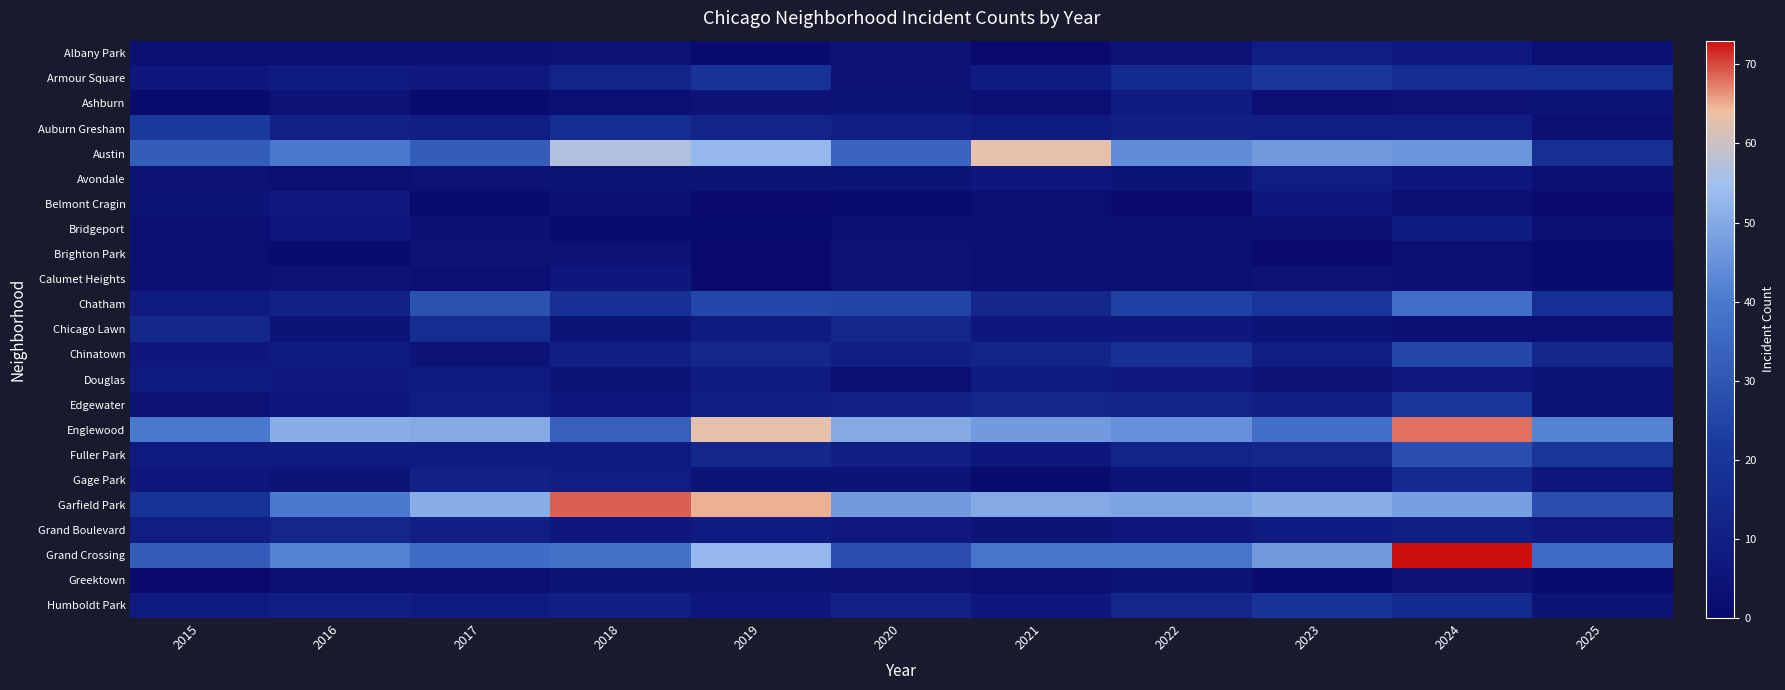

Reading left to right, transcribe all the data shown in this chart.

Albany Park: 2015=2	2016=2	2017=3	2018=4	2019=1	2020=4	2021=0	2022=4	2023=9	2024=7	2025=2
Armour Square: 2015=6	2016=8	2017=7	2018=12	2019=19	2020=4	2021=8	2022=15	2023=21	2024=16	2025=16
Ashburn: 2015=1	2016=4	2017=1	2018=2	2019=4	2020=5	2021=2	2022=8	2023=3	2024=4	2025=5
Auburn Gresham: 2015=22	2016=11	2017=10	2018=16	2019=12	2020=10	2021=8	2022=10	2023=9	2024=10	2025=3
Austin: 2015=32	2016=40	2017=32	2018=57	2019=53	2020=34	2021=63	2022=44	2023=47	2024=46	2025=17
Avondale: 2015=4	2016=2	2017=4	2018=5	2019=5	2020=5	2021=6	2022=5	2023=9	2024=6	2025=3
Belmont Cragin: 2015=5	2016=7	2017=1	2018=3	2019=0	2020=1	2021=2	2022=0	2023=6	2024=2	2025=0
Bridgeport: 2015=2	2016=6	2017=3	2018=1	2019=1	2020=2	2021=3	2022=3	2023=2	2024=8	2025=2
Brighton Park: 2015=2	2016=1	2017=4	2018=4	2019=0	2020=4	2021=3	2022=3	2023=0	2024=2	2025=1
Calumet Heights: 2015=3	2016=4	2017=2	2018=6	2019=0	2020=4	2021=2	2022=2	2023=4	2024=3	2025=1
Chatham: 2015=8	2016=11	2017=29	2018=17	2019=26	2020=25	2021=13	2022=24	2023=21	2024=37	2025=17
Chicago Lawn: 2015=14	2016=5	2017=16	2018=5	2019=8	2020=13	2021=6	2022=6	2023=5	2024=3	2025=2
Chinatown: 2015=6	2016=8	2017=4	2018=10	2019=13	2020=10	2021=12	2022=17	2023=9	2024=26	2025=14
Douglas: 2015=8	2016=7	2017=8	2018=5	2019=8	2020=2	2021=8	2022=7	2023=4	2024=7	2025=5
Edgewater: 2015=4	2016=6	2017=9	2018=6	2019=10	2020=11	2021=13	2022=12	2023=10	2024=21	2025=5
Englewood: 2015=40	2016=51	2017=50	2018=33	2019=63	2020=50	2021=47	2022=45	2023=37	2024=68	2025=42
Fuller Park: 2015=8	2016=8	2017=8	2018=8	2019=14	2020=10	2021=6	2022=12	2023=13	2024=28	2025=20
Gage Park: 2015=6	2016=5	2017=11	2018=9	2019=5	2020=5	2021=1	2022=5	2023=6	2024=15	2025=6
Garfield Park: 2015=19	2016=40	2017=51	2018=69	2019=65	2020=47	2021=50	2022=49	2023=51	2024=48	2025=28
Grand Boulevard: 2015=9	2016=13	2017=10	2018=6	2019=8	2020=7	2021=5	2022=6	2023=8	2024=9	2025=7
Grand Crossing: 2015=32	2016=42	2017=36	2018=38	2019=53	2020=28	2021=39	2022=39	2023=47	2024=73	2025=36
Greektown: 2015=0	2016=2	2017=2	2018=5	2019=5	2020=4	2021=2	2022=5	2023=1	2024=4	2025=1
Humboldt Park: 2015=8	2016=10	2017=8	2018=10	2019=6	2020=11	2021=6	2022=13	2023=19	2024=15	2025=5